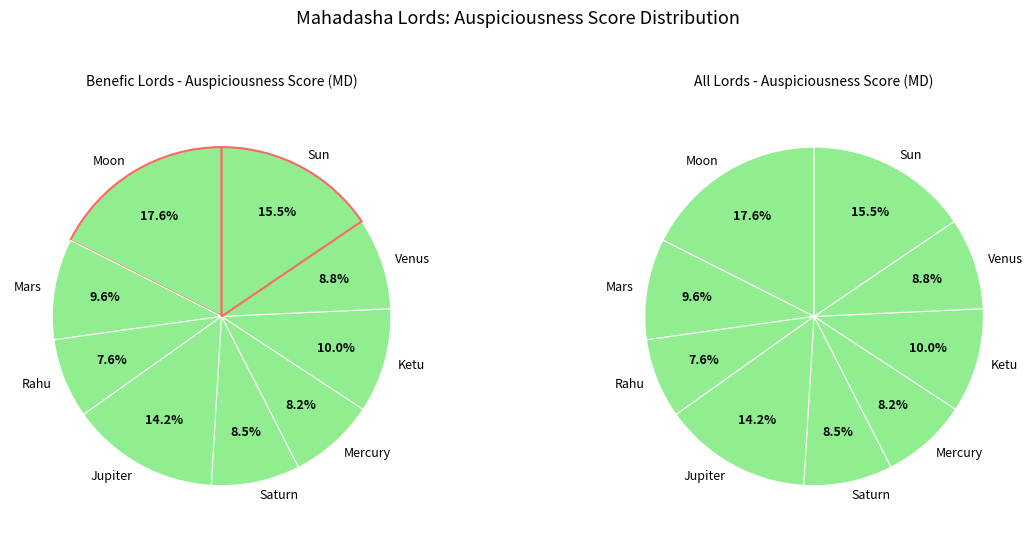

To the nearest percent, what is the difference between the largest and smallest slice percentages?

10%